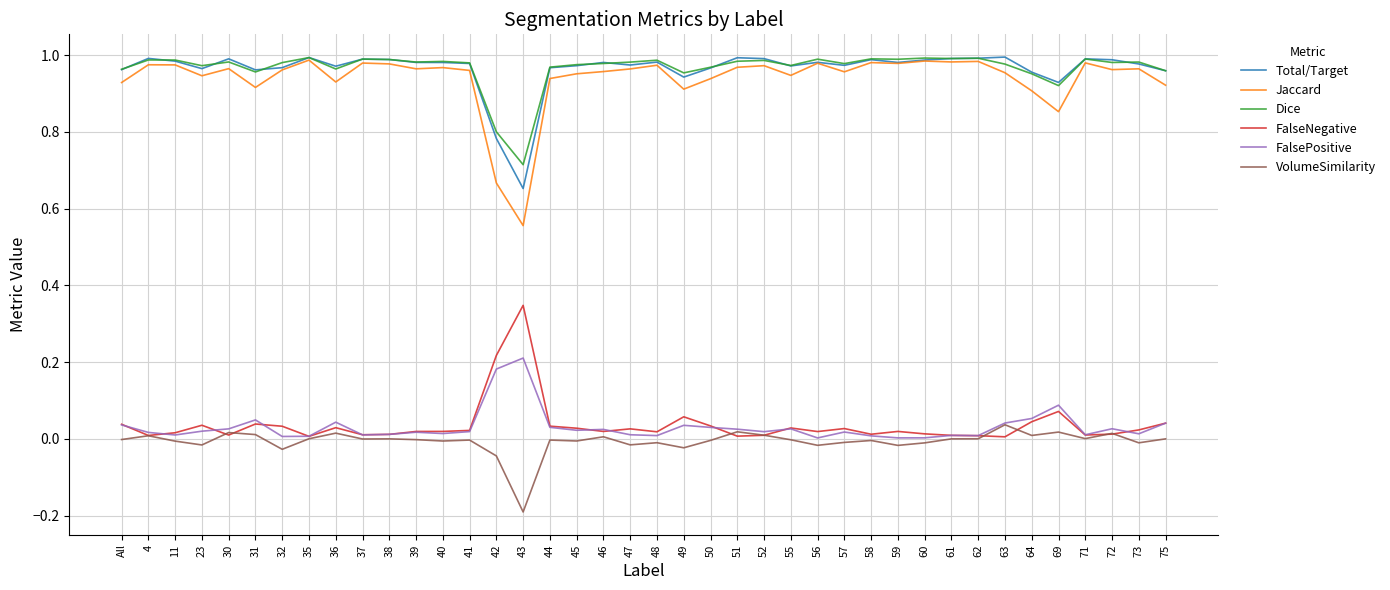

What is the minimum value shown in the chart?

-0.2